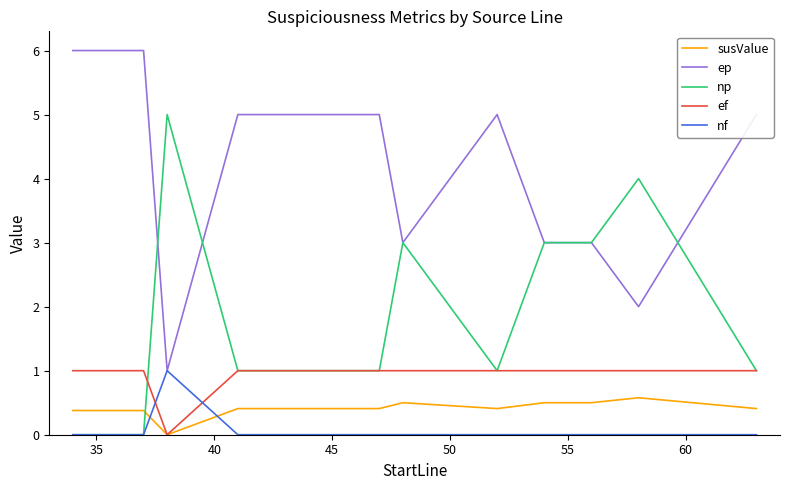

Reading right to left, list all the values displayed in this chart.

susValue: 0.4	0.6	0.5	0.5	0.4	0.4	0.5	0.4	0.4	0.4	0.0	0.4	0.4	0.4
ep: 5.0	2.0	3.0	3.0	5.0	5.0	3.0	5.0	5.0	5.0	1.0	6.0	6.0	6.0
np: 1.0	4.0	3.0	3.0	1.0	1.0	3.0	1.0	1.0	1.0	5.0	0.0	0.0	0.0
ef: 1.0	1.0	1.0	1.0	1.0	1.0	1.0	1.0	1.0	1.0	0.0	1.0	1.0	1.0
nf: 0.0	0.0	0.0	0.0	0.0	0.0	0.0	0.0	0.0	0.0	1.0	0.0	0.0	0.0